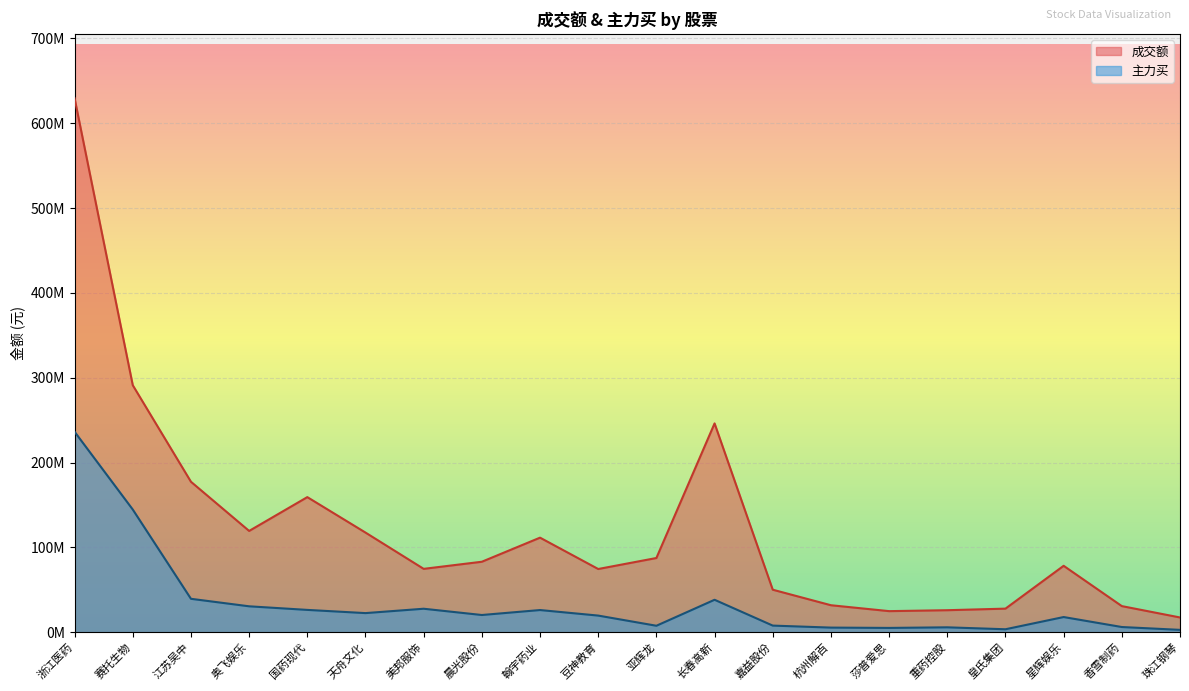

True or false: 主力买 has more than 2 points higher than both neighbors.

True